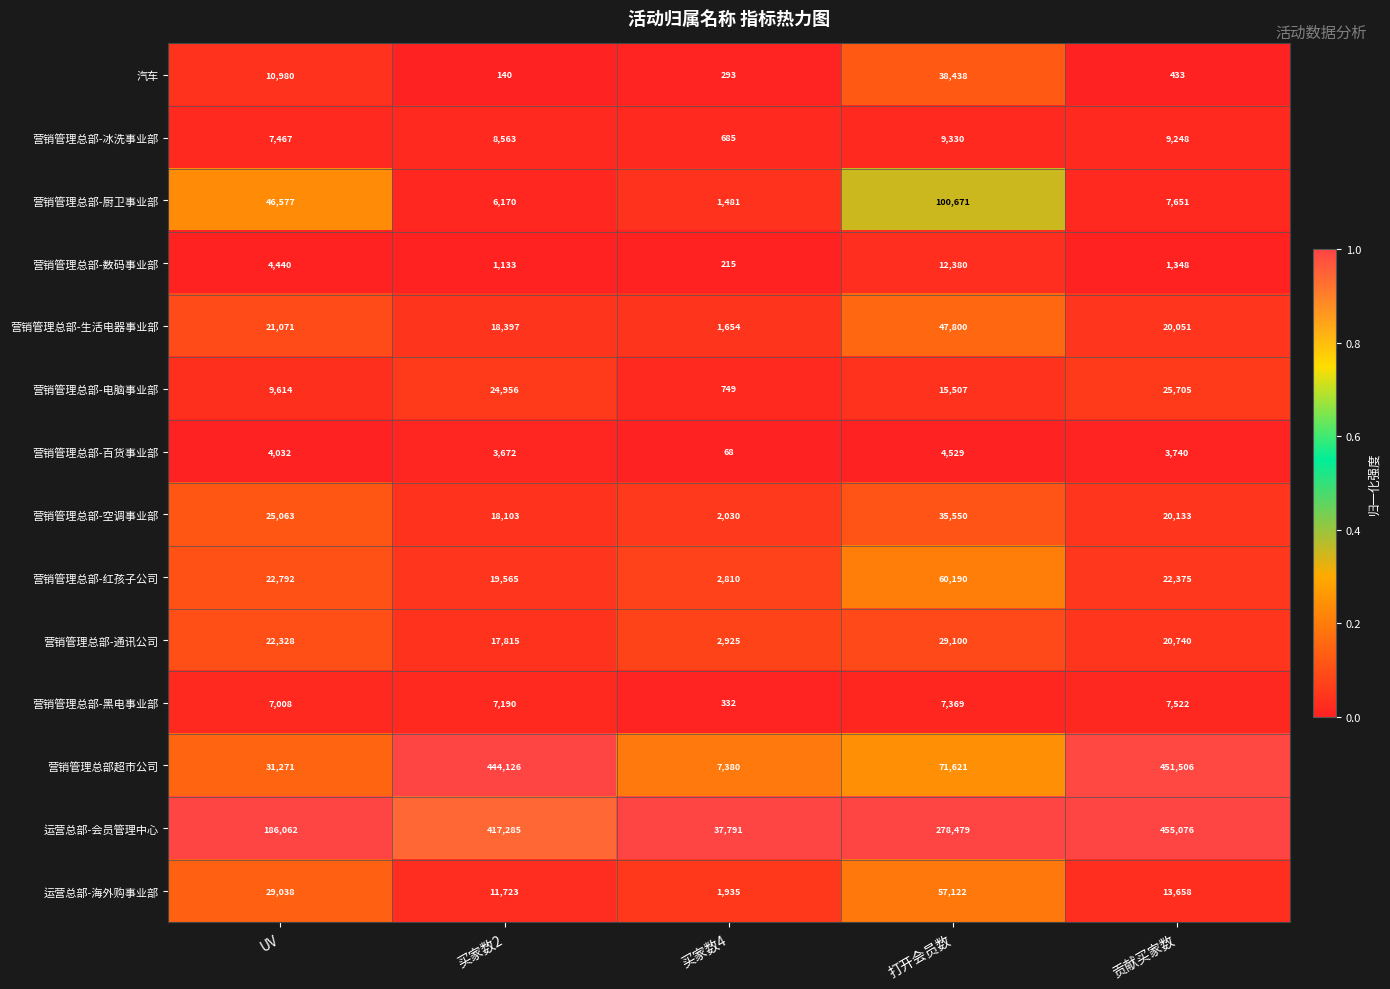

What is the difference between the highest and lowest values at 贡献买家数?

454643